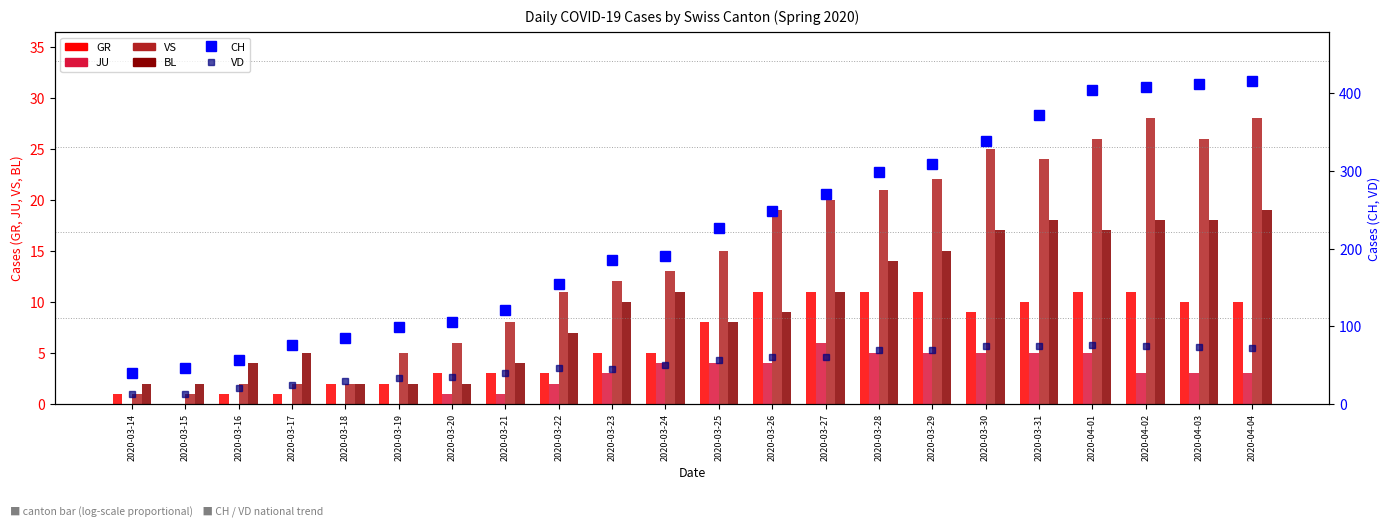

Between 2020-03-18 and 2020-03-19, which series saw the biggest shift?

CH